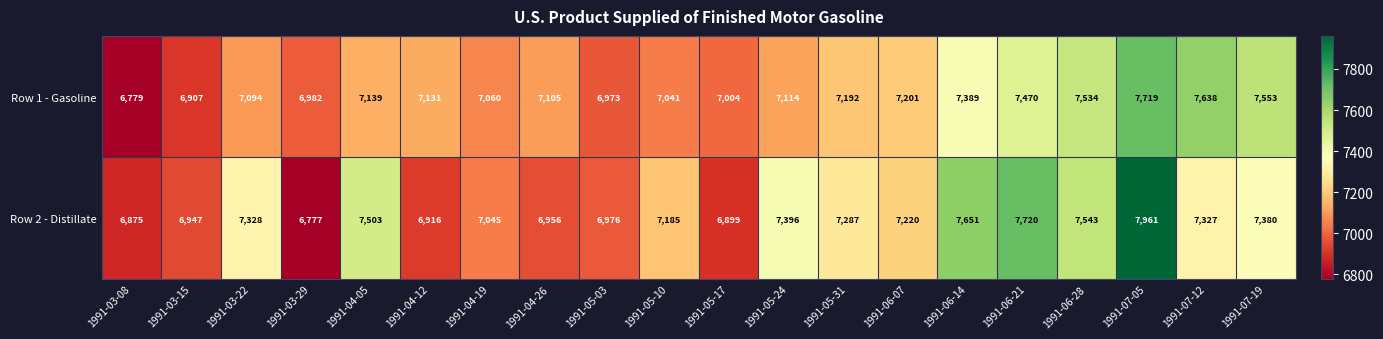

Where is Row 1 - Gasoline nearest to the value 7249?

1991-06-07